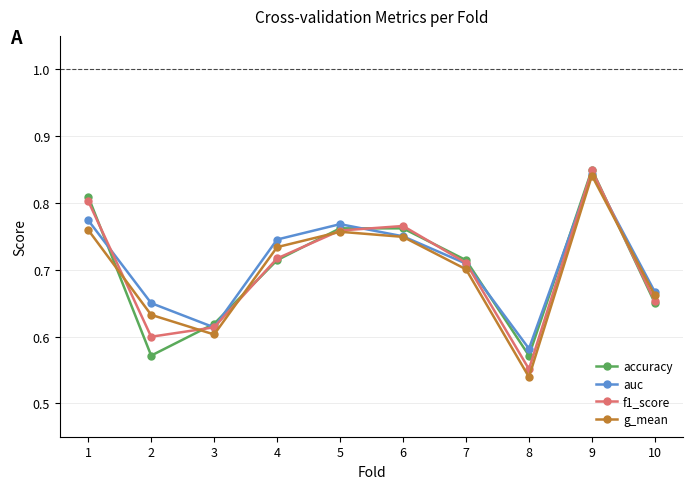

What is the difference between the f1_score values at 6 and 9?

0.1